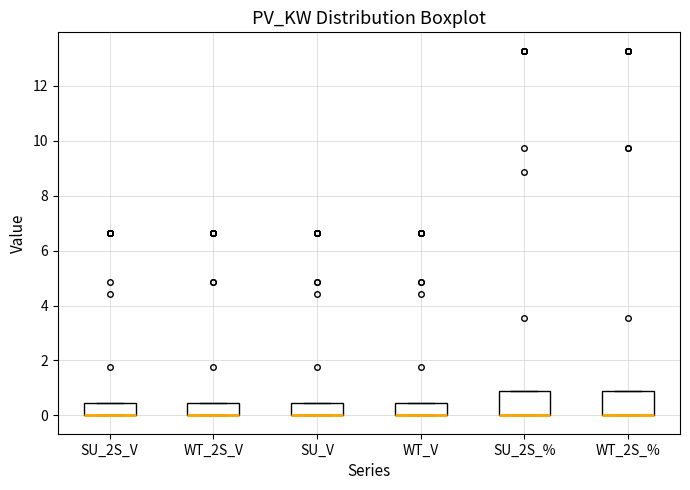

Reading left to right, transcribe this box plot: for each box, give where its median line is, the range the box spans, and where its two whiskers end, as read against the y-axis. The values are not printed on the chart, so give them approximately, as read against the axis.

SU_2S_V: median 0.0 (drawn on the box's lower edge), box 0.0 to 0.4, whiskers 0.0 to 0.4
WT_2S_V: median 0.0 (drawn on the box's lower edge), box 0.0 to 0.4, whiskers 0.0 to 0.4
SU_V: median 0.0 (drawn on the box's lower edge), box 0.0 to 0.4, whiskers 0.0 to 0.4
WT_V: median 0.0 (drawn on the box's lower edge), box 0.0 to 0.4, whiskers 0.0 to 0.4
SU_2S_%: median 0.0 (drawn on the box's lower edge), box 0.0 to 0.8, whiskers 0.0 to 0.8
WT_2S_%: median 0.0 (drawn on the box's lower edge), box 0.0 to 0.8, whiskers 0.0 to 0.8